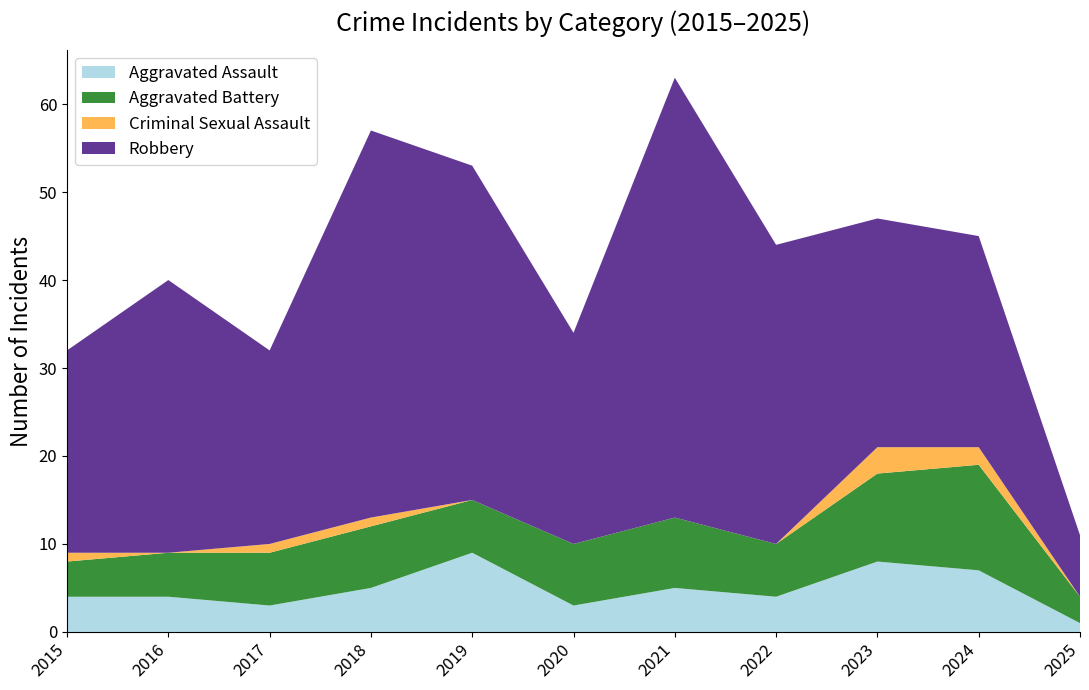

Reading right to left, what are all the values shown in this chart?

Aggravated Assault: 1	7	8	4	5	3	9	5	3	4	4
Aggravated Battery: 3	12	10	6	8	7	6	7	6	5	4
Criminal Sexual Assault: 0	2	3	0	0	0	0	1	1	0	1
Robbery: 7	24	26	34	50	24	38	44	22	31	23